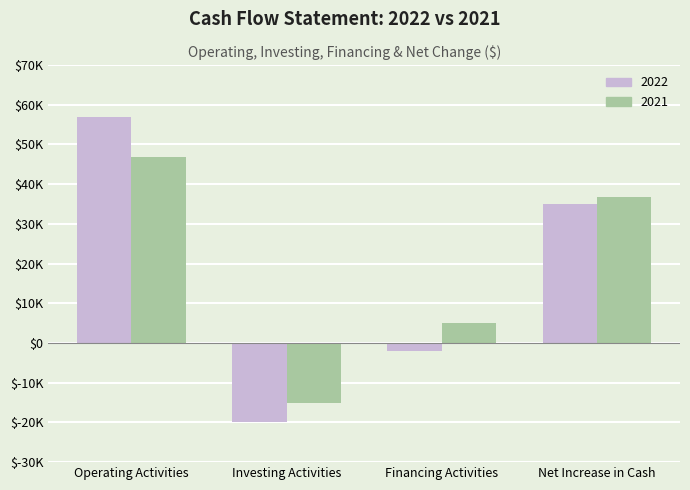

What are all the series names shown in the legend?

2022, 2021